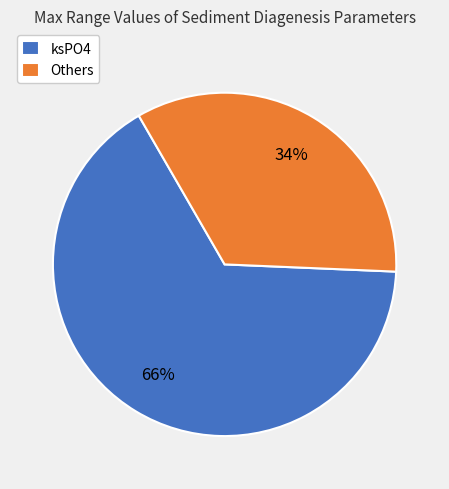

How many slices are in this pie chart?

2